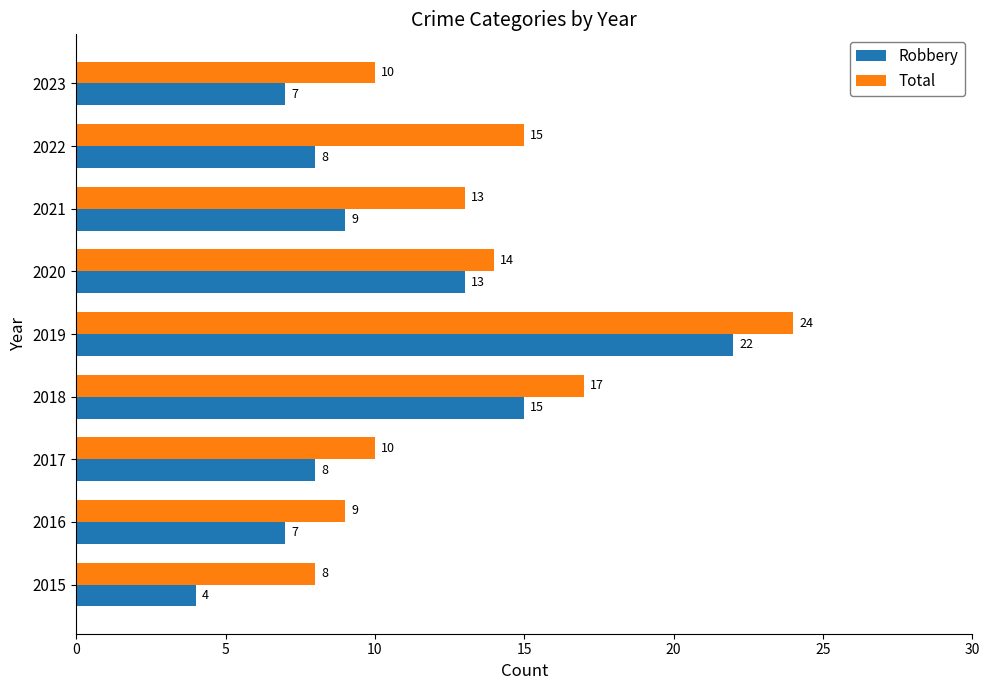

Which category has the highest value in the Robbery series?

2019